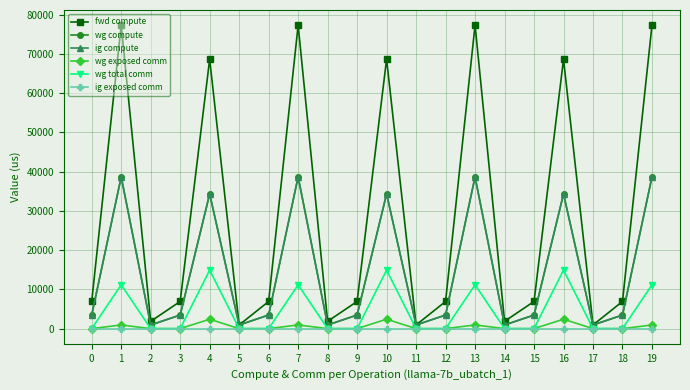

At which category does wg exposed comm reach its first local peak?

1